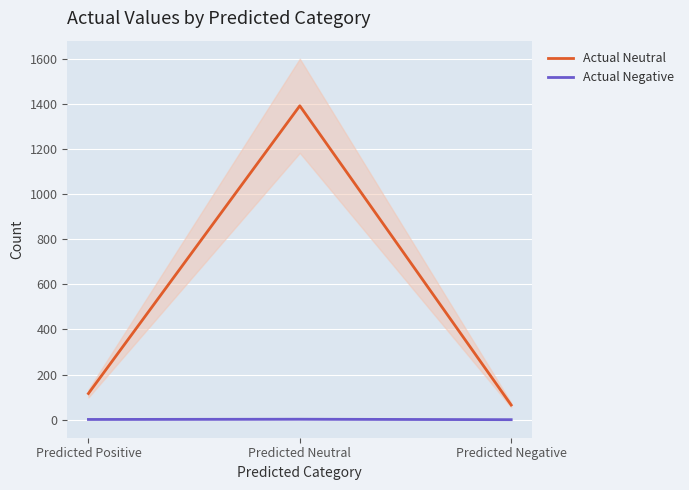

Between Predicted Positive and Predicted Neutral, which is larger?

Predicted Neutral